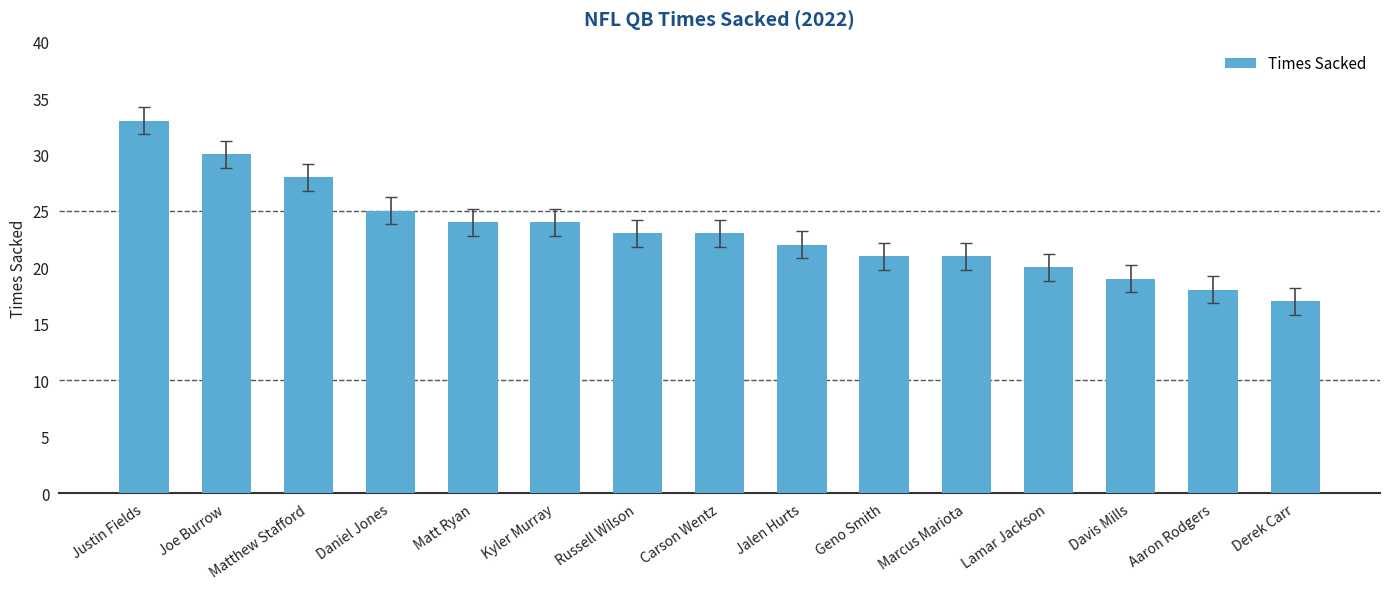

What is the difference between the maximum and second lowest values?

15